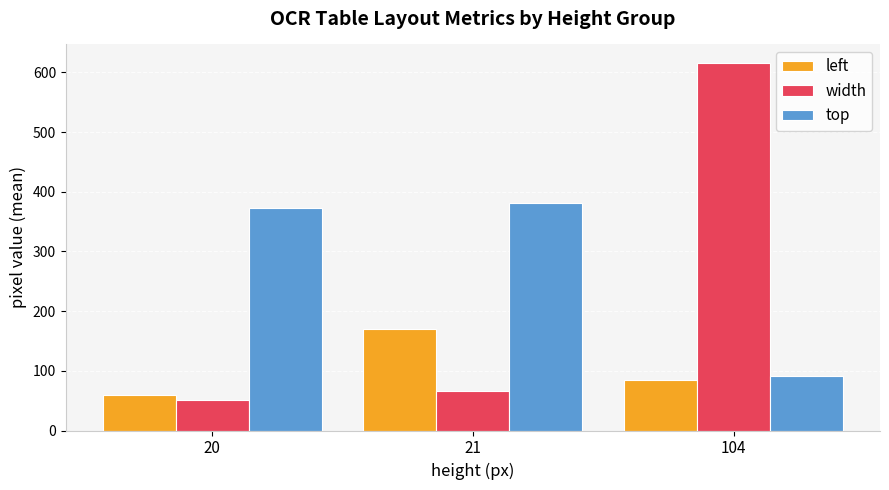

What is the approximate value of left at 104?

84.0